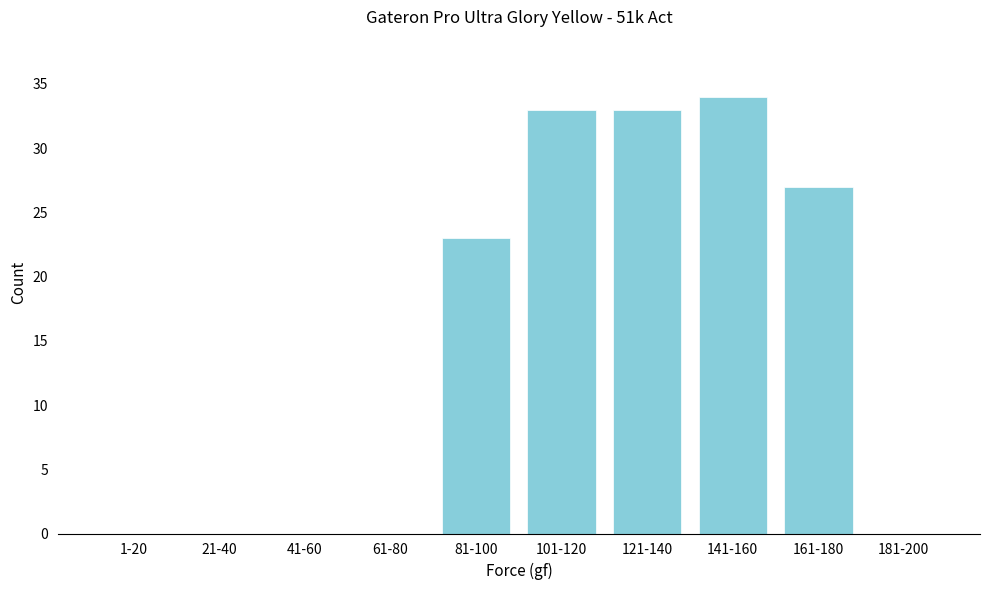

Reading left to right, what are all the values shown in this chart?

1-20=0	21-40=0	41-60=0	61-80=0	81-100=23	101-120=33	121-140=33	141-160=34	161-180=27	181-200=0